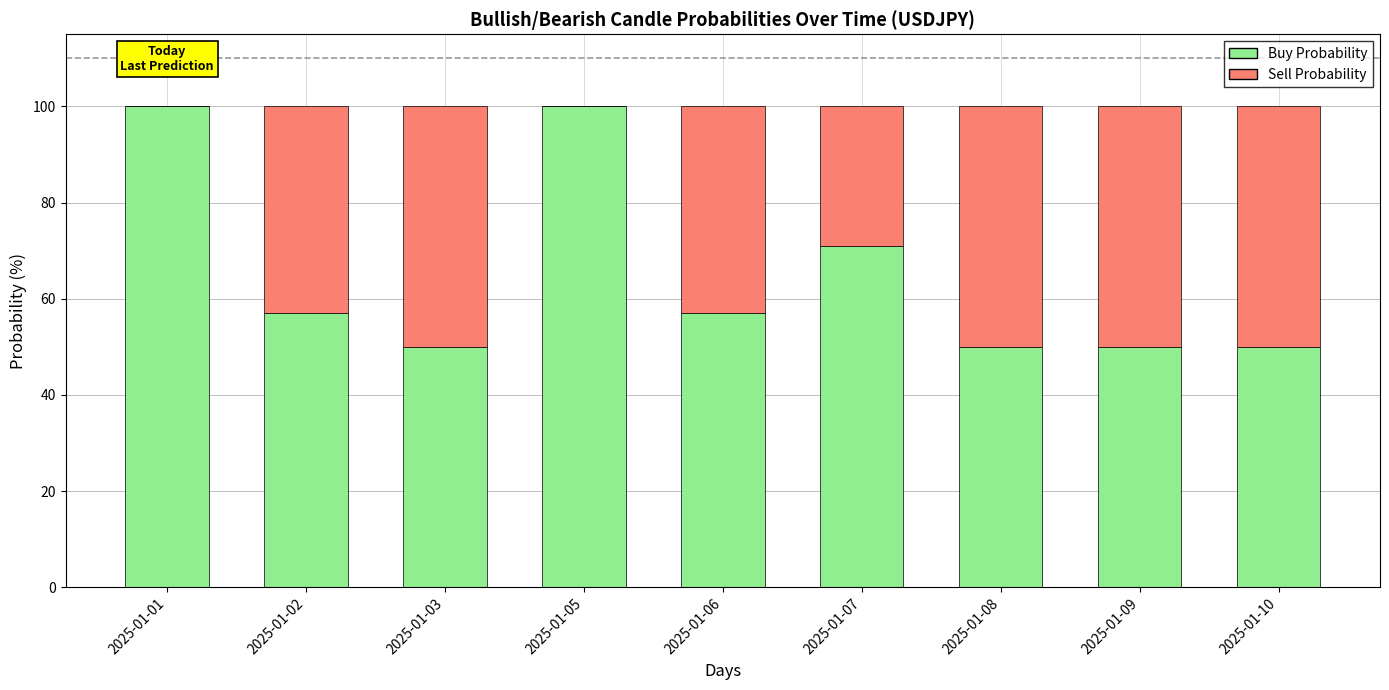

The Buy Probability series shows 100 at 2025-01-05. True or false?

True